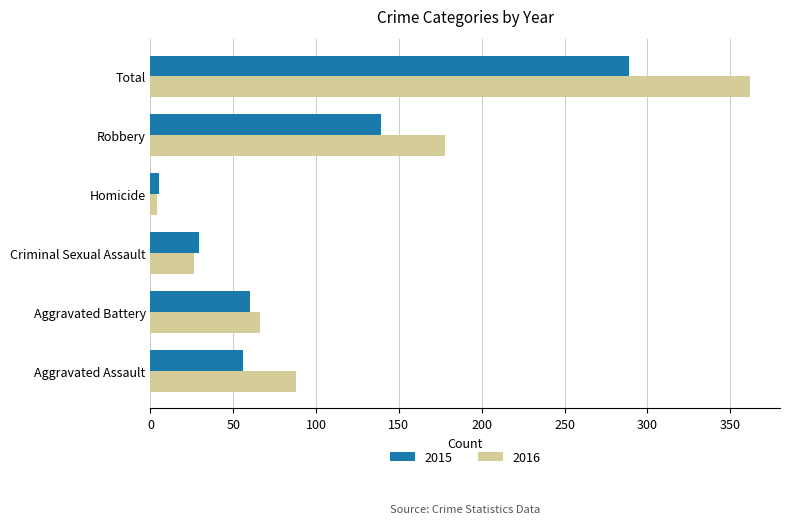

At which label is 2015 closest to 147?

Robbery